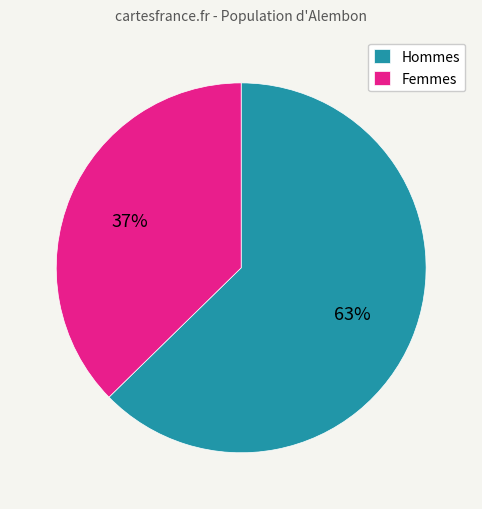

How many segments does this pie chart have?

2